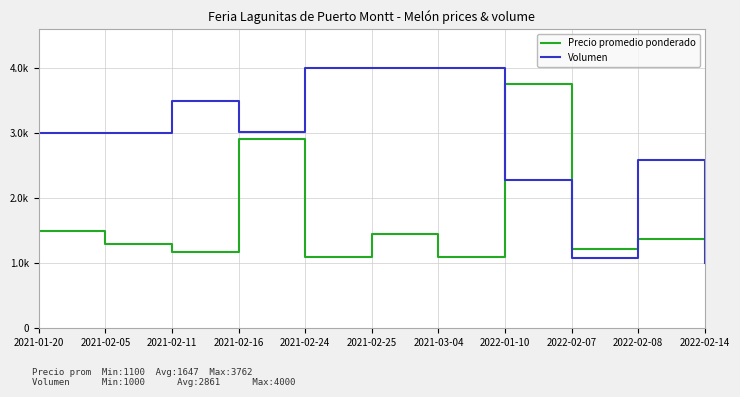

What is the value of the Precio promedio ponderado point at the 3rd from the left?

1175.0